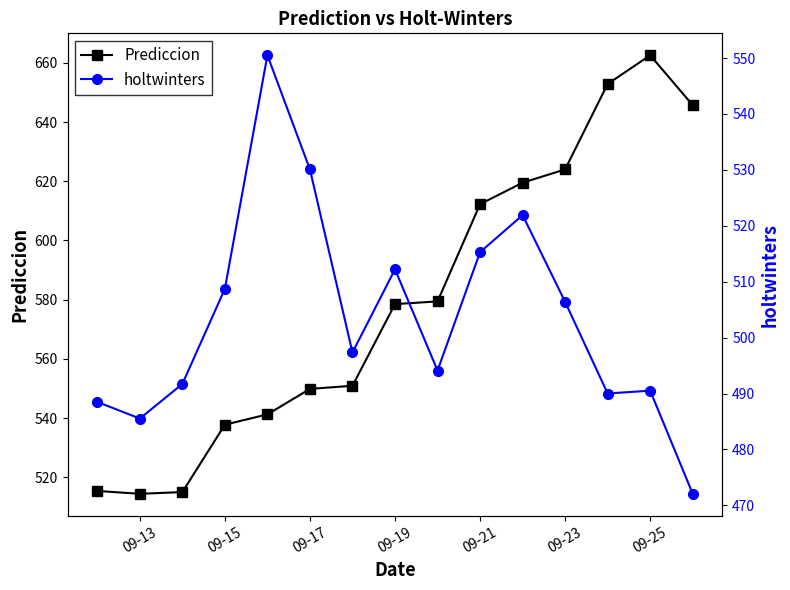

What is the maximum value for Prediccion?

662.5